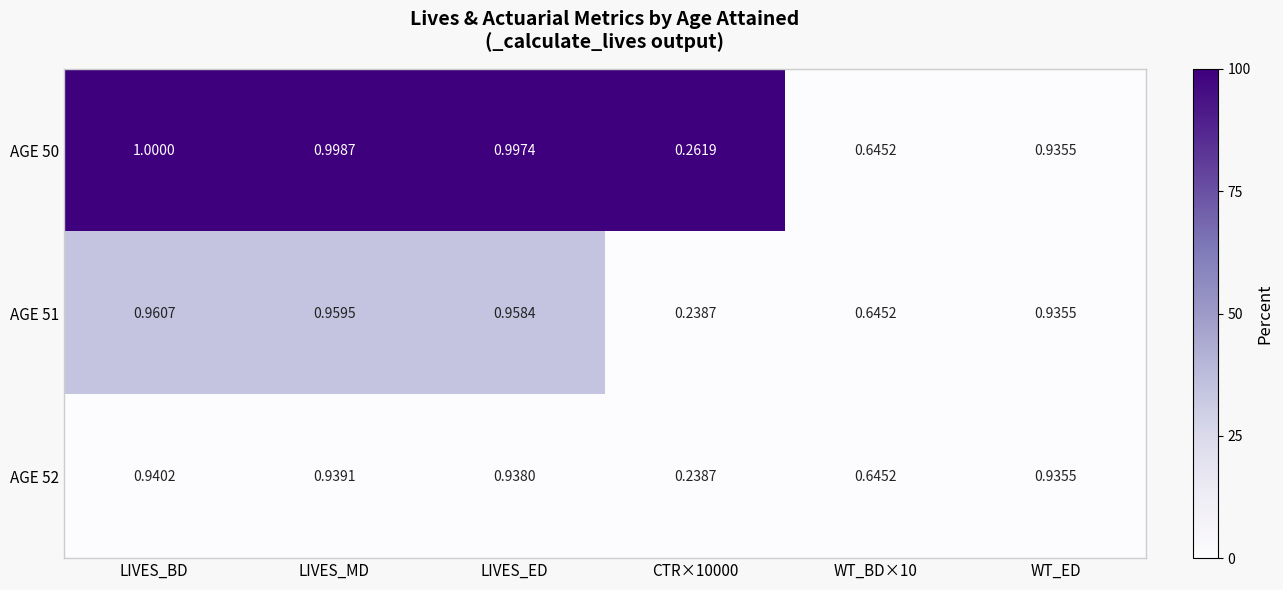

Which category has the highest value across all series?

LIVES_BD